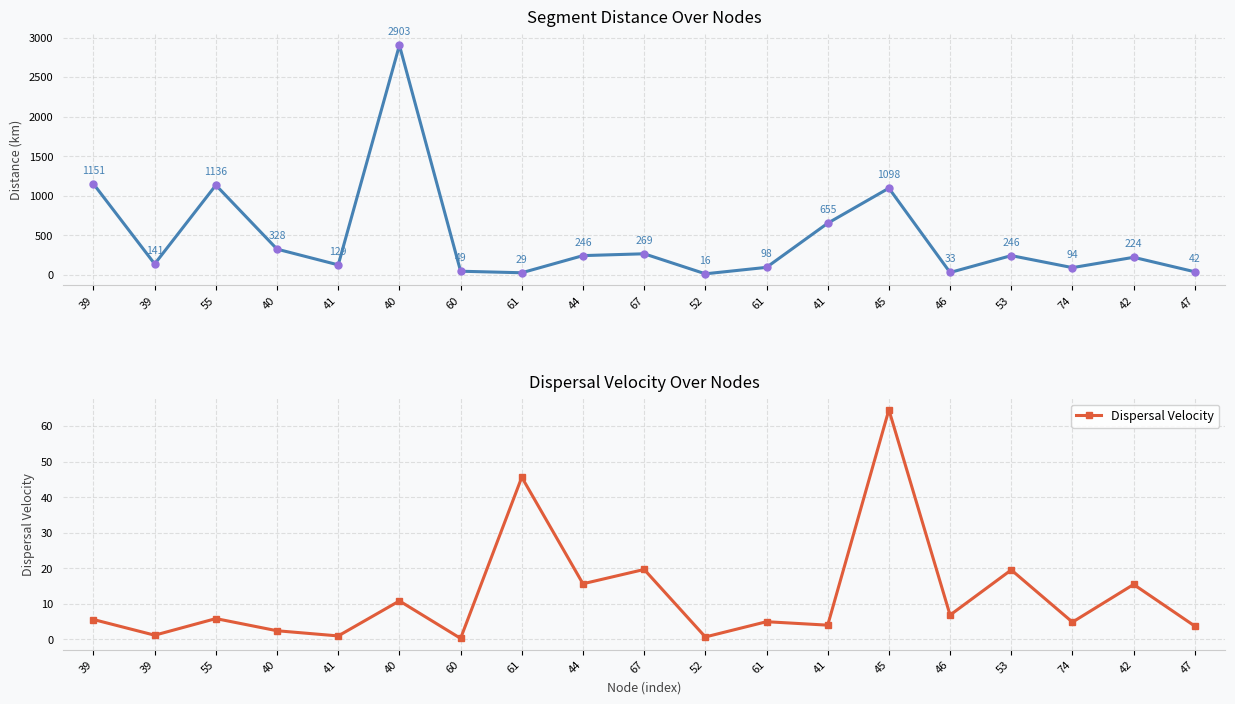

Is it true that Dispersal Velocity equals 17.6 at 40?

False